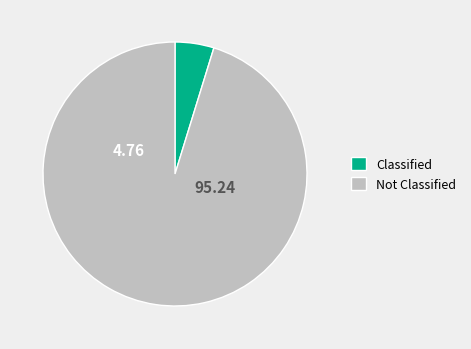

Between Classified and Not Classified, which is larger?

Not Classified